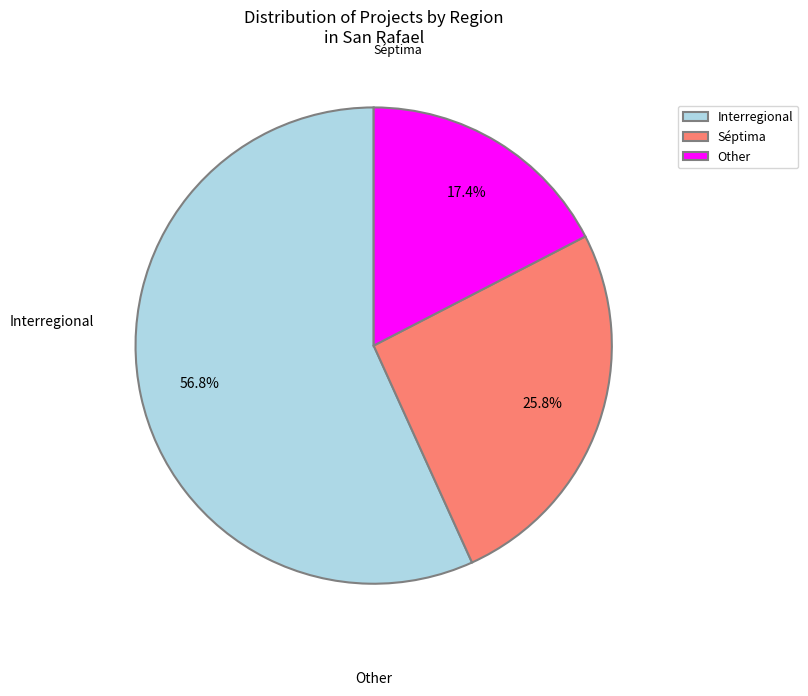

Between Séptima and Other, which is larger?

Séptima